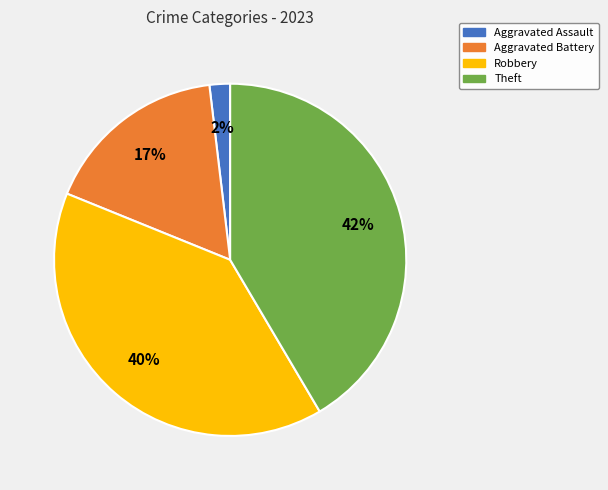

To the nearest percent, what is the average slice percentage?

25%